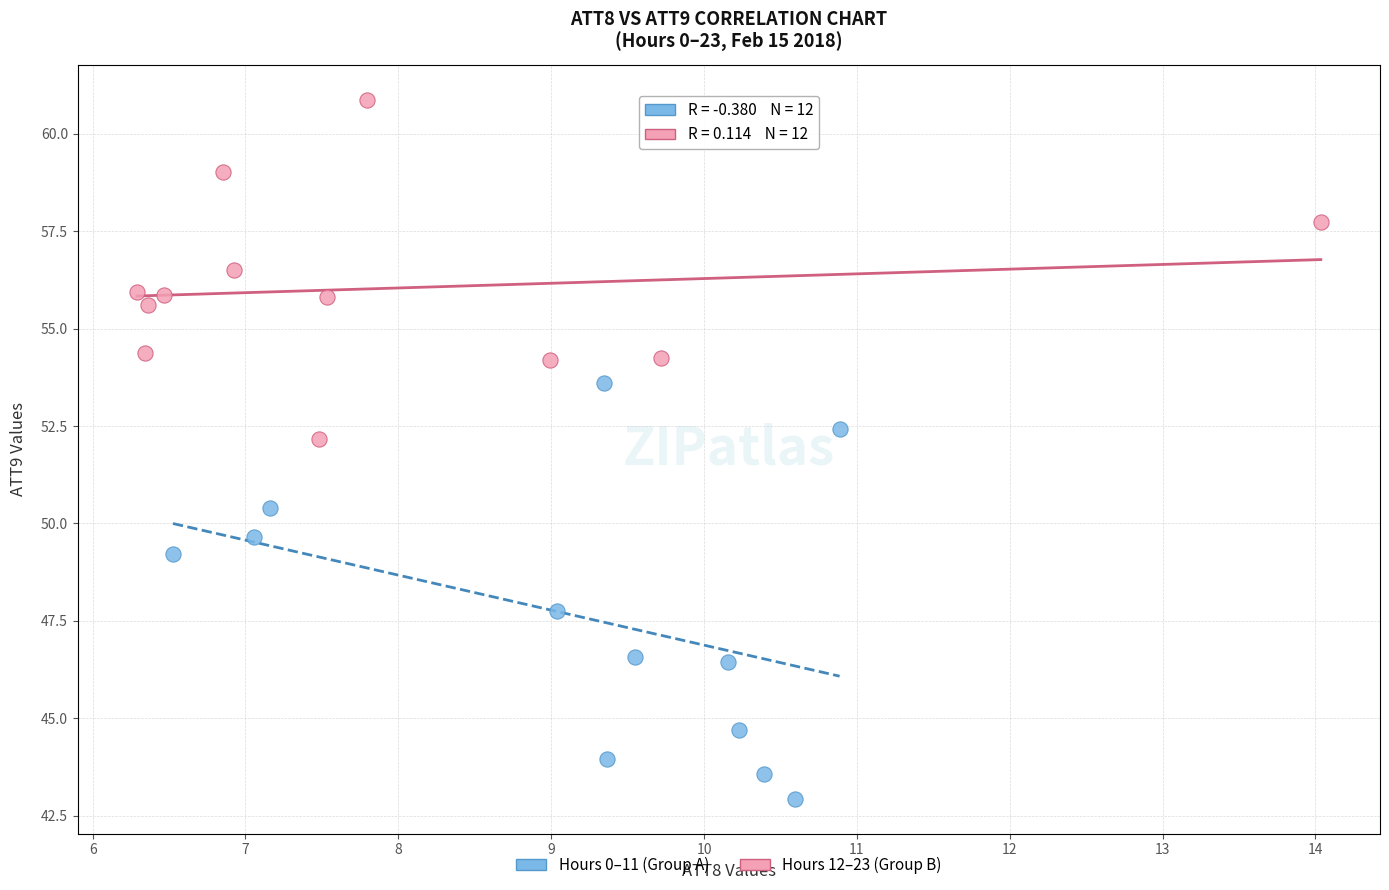

What are all the series names shown in the legend?

Hours 0–11 (Group A), Hours 12–23 (Group B)